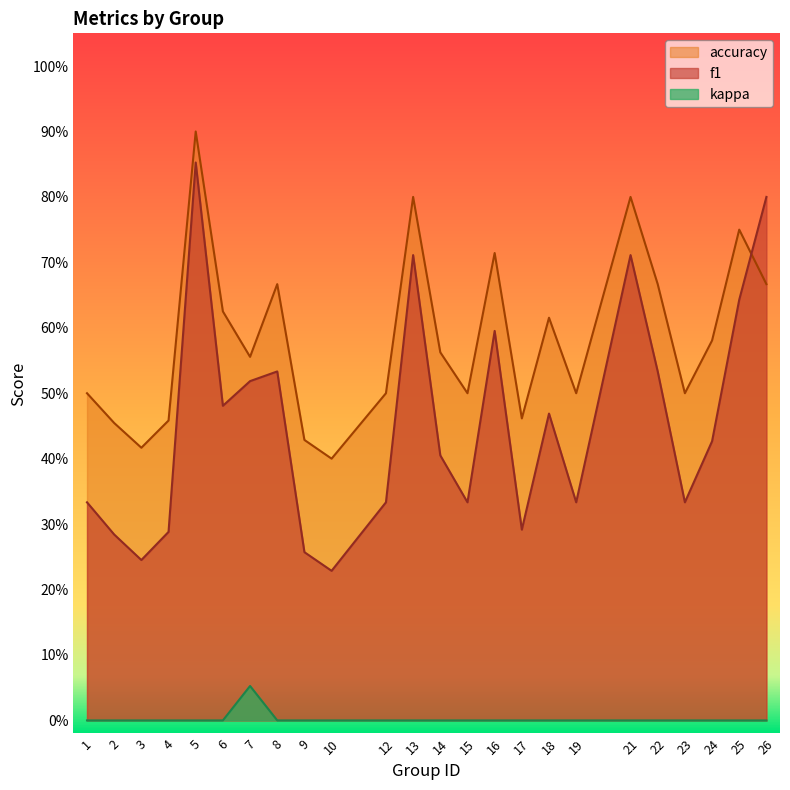

Count the accuracy values in the range 0 to 1.

24